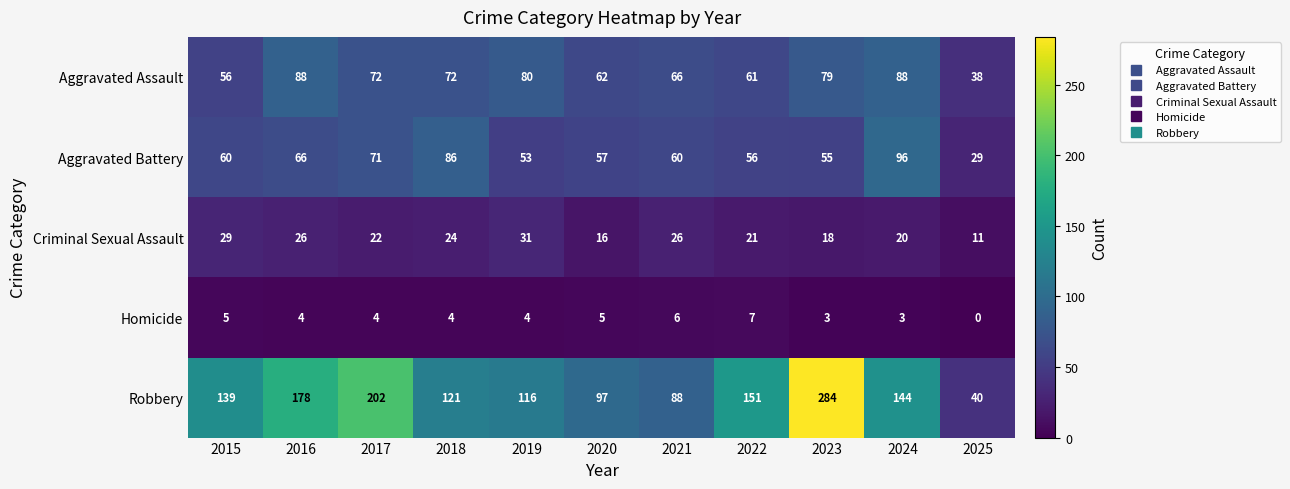

Rank the series at 2022 from highest to lowest value.

Robbery, Aggravated Assault, Aggravated Battery, Criminal Sexual Assault, Homicide